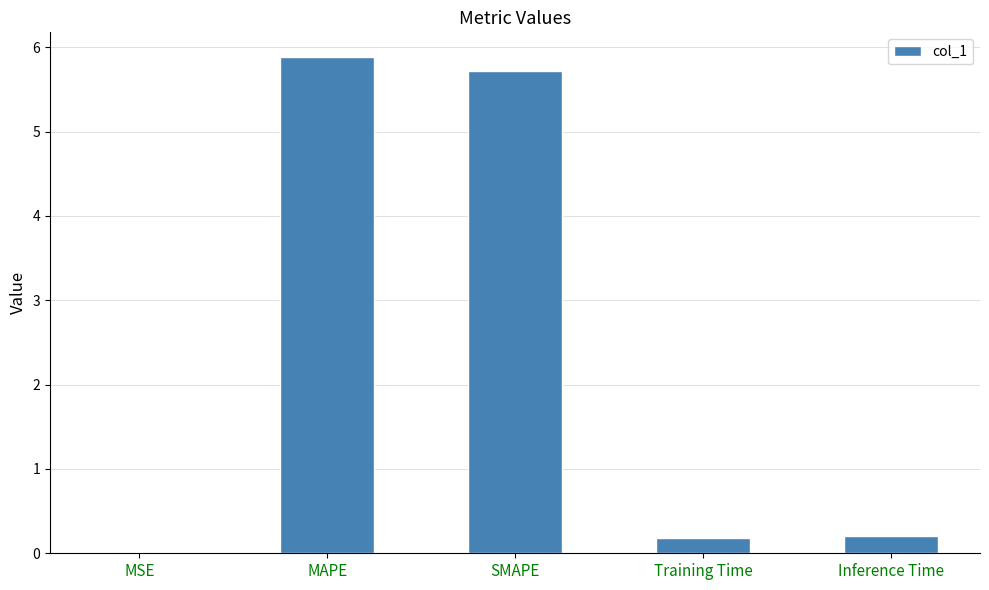

Is it true that the value at MAPE is 2.5?

False